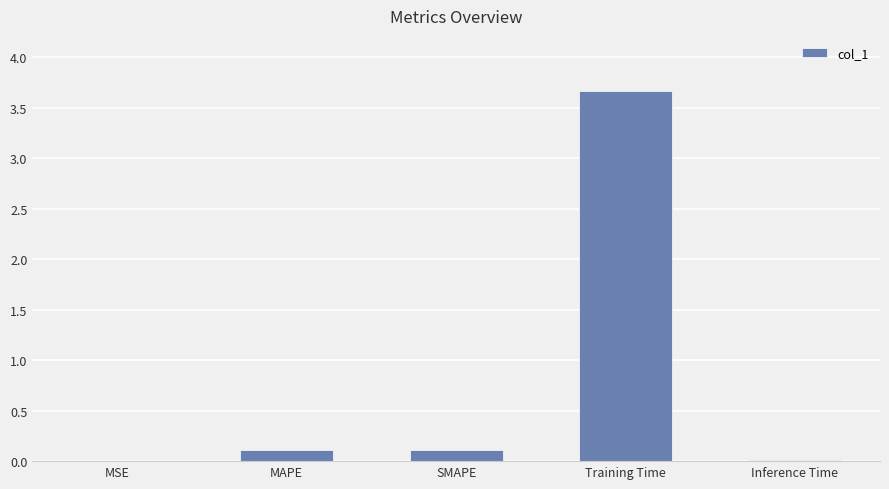

What is the greatest value displayed?

3.7